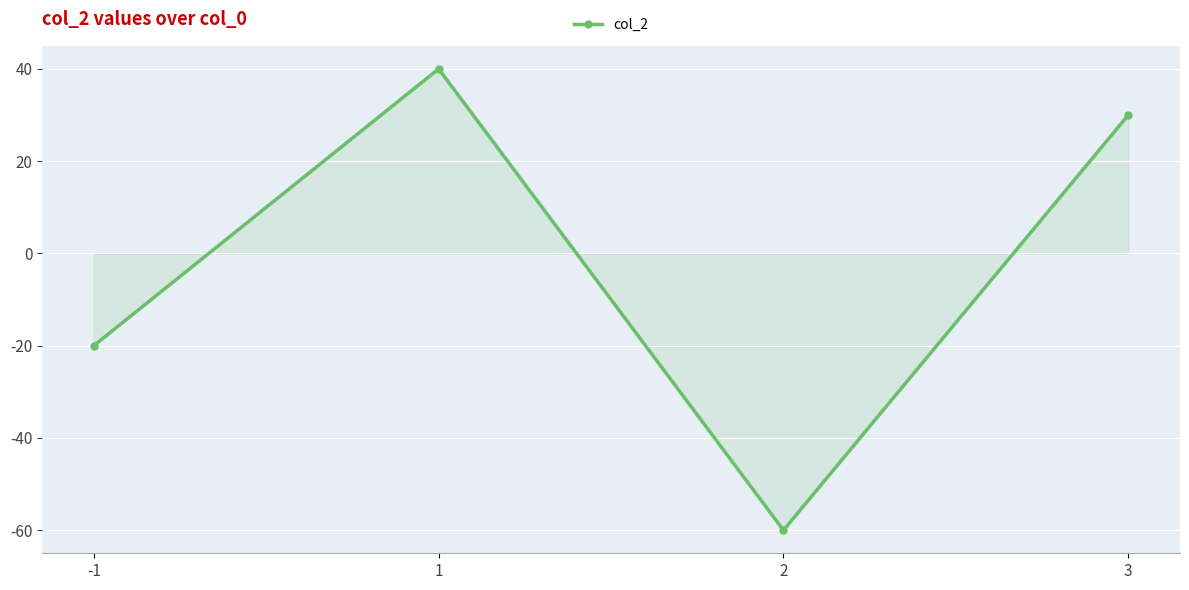

Rank the categories by value from highest to lowest.

1, 3, -1, 2